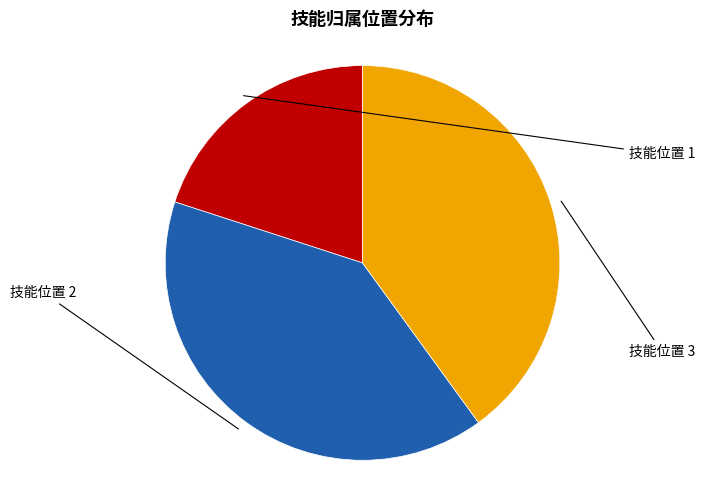

Is there any slice that represents more than half of the pie?

No